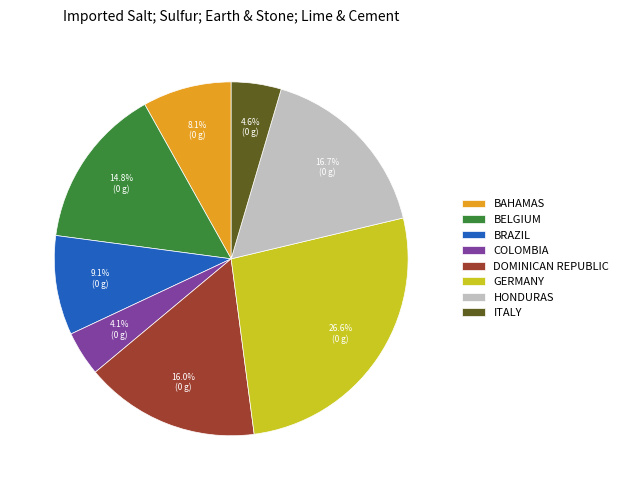

Is the sum of DOMINICAN REPUBLIC and BAHAMAS greater than half?

No